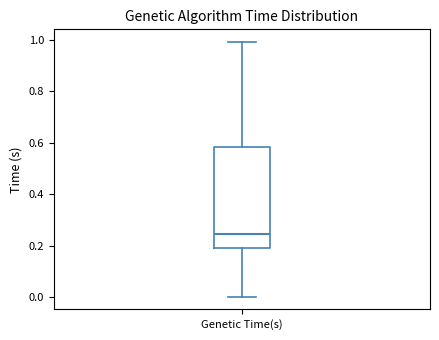

Read this box plot against the y-axis: the position of the median line, the range covered by the box, and the ends of both whiskers. The values are not printed on the chart, so give them approximately, as read against the axis.

median 0.24, box 0.20 to 0.58, whiskers 0.00 to 1.00